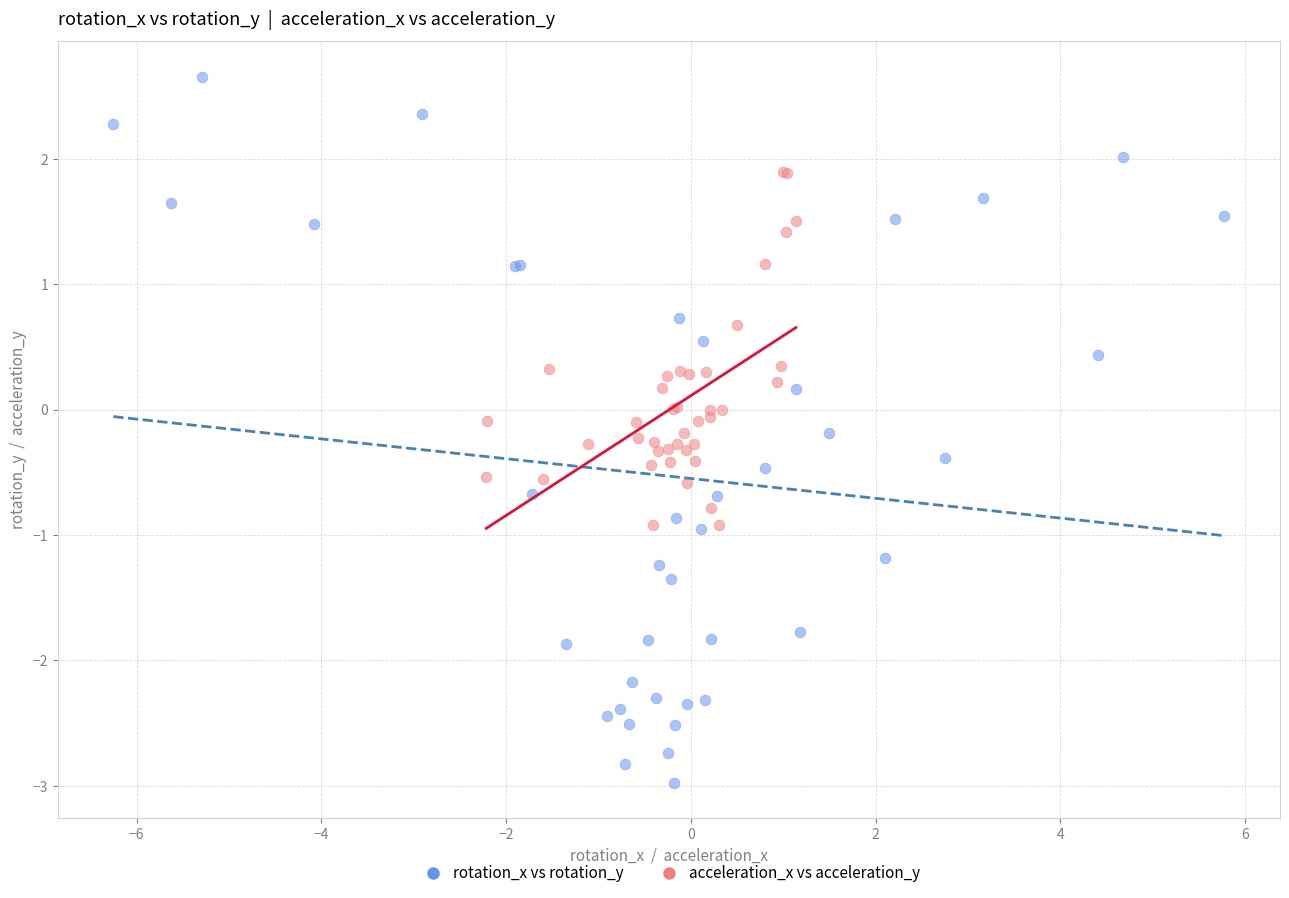

Which series contains the lowest Y value?

rotation_x vs rotation_y